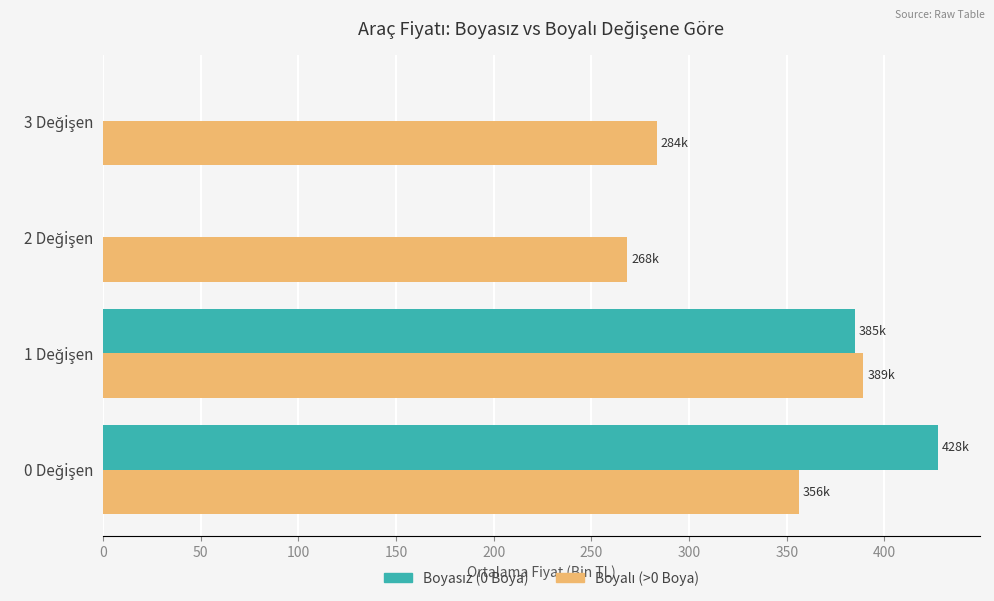

What is the greatest value displayed?

427.5